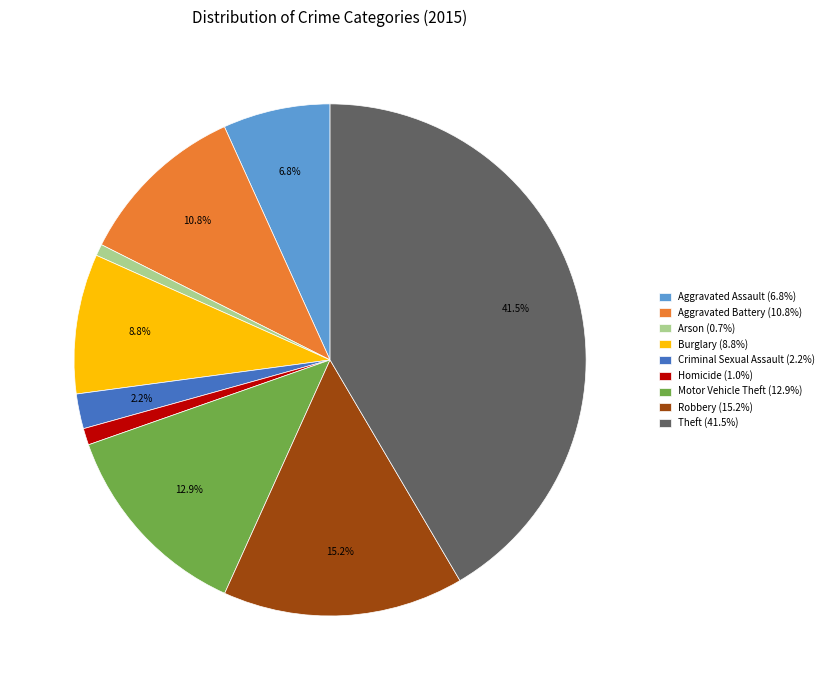

What percentage is NOT represented by Theft?

58.5%